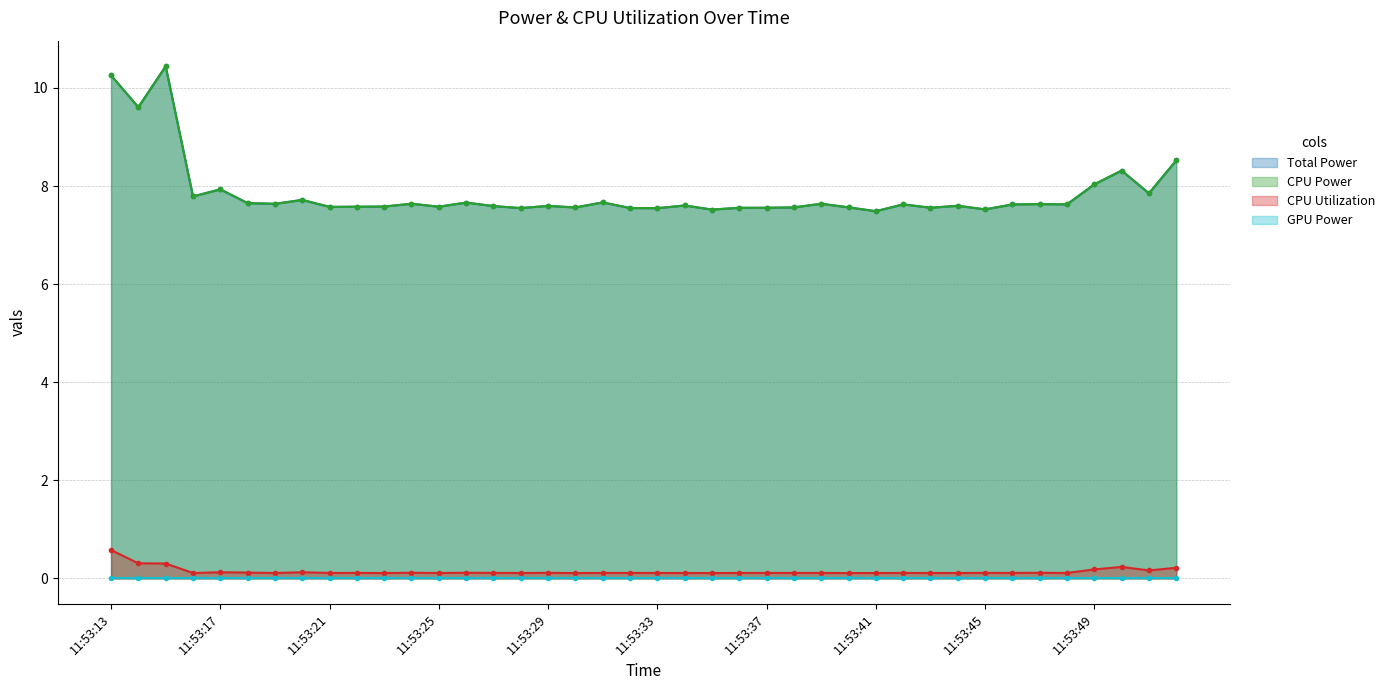

True or false: Total Power and CPU Utilization cross at least once.

False